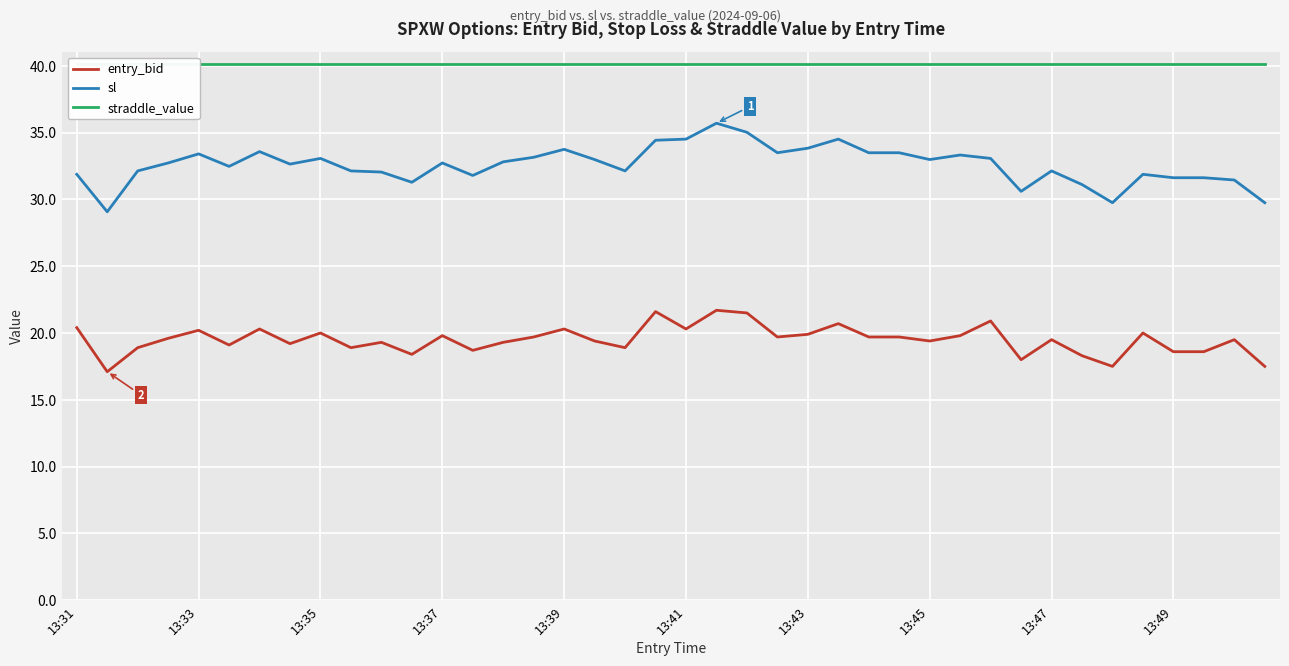

True or false: straddle_value and sl intersect in this chart.

False